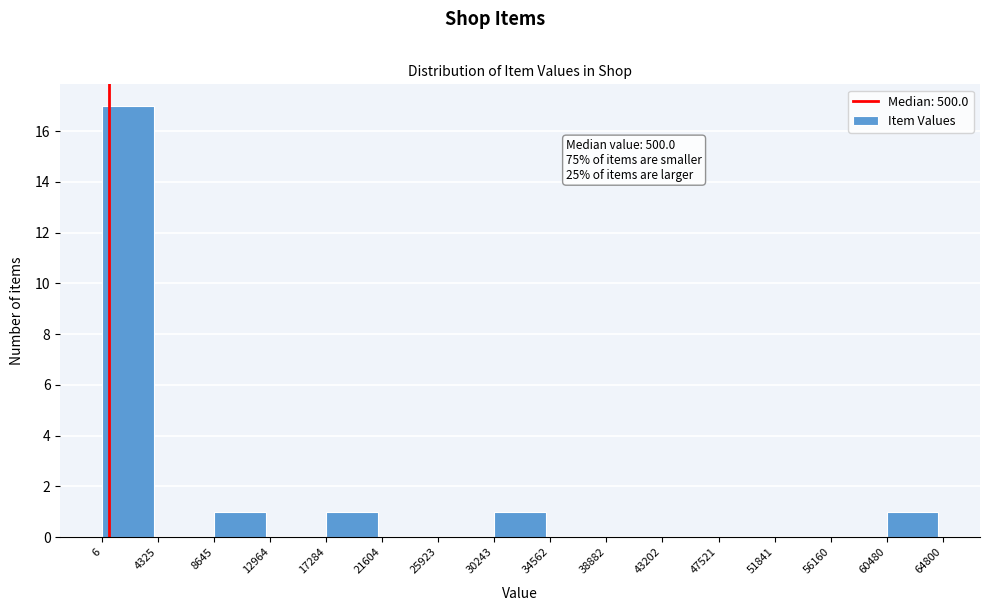

Over which range of the x-axis is the bar tallest?

6 to 4325